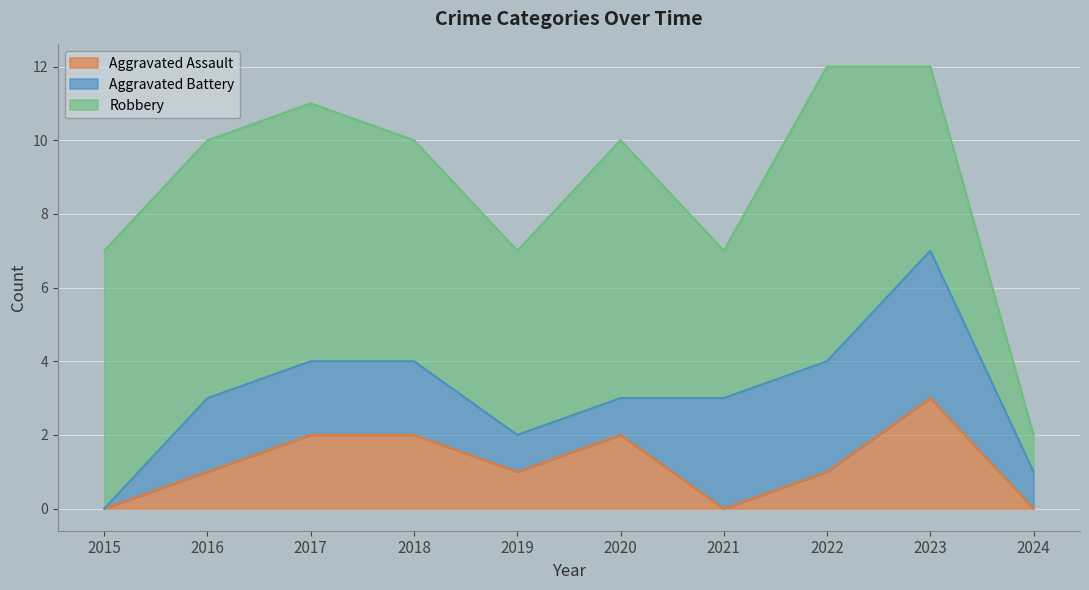

Which category has the highest value in the Aggravated Assault series?

2023